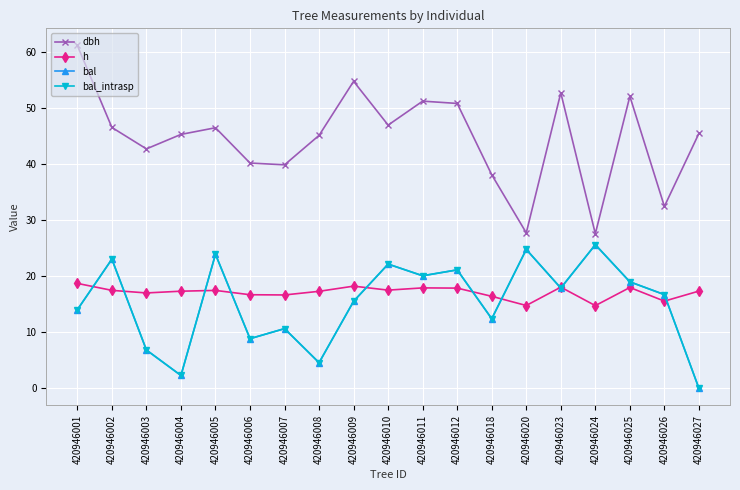

Is this an area chart (filled region under the line)?

No